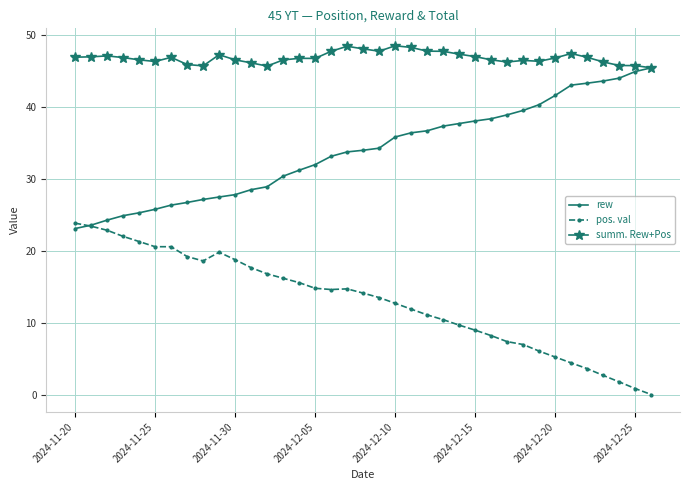

Count the number of categories in the chart.

37